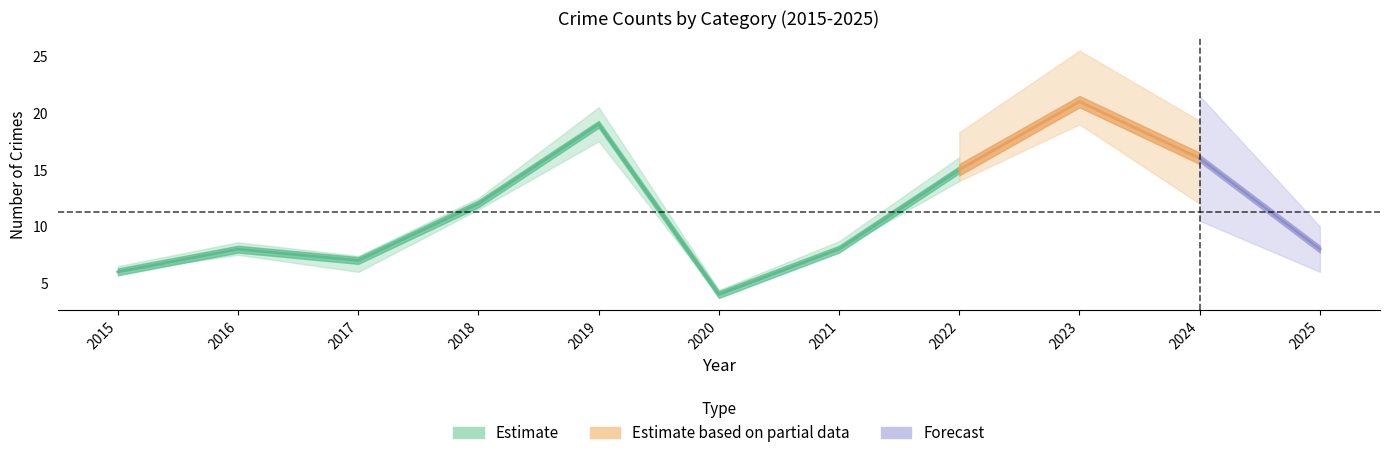

True or false: Robbery has a value of 9 at 2015.

False